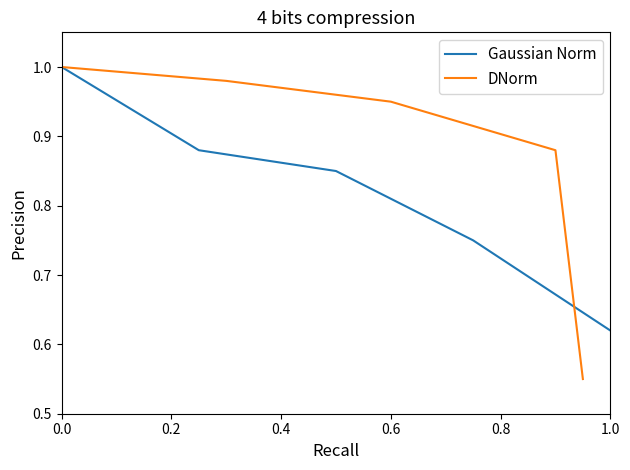

Count the number of categories in the chart.

5